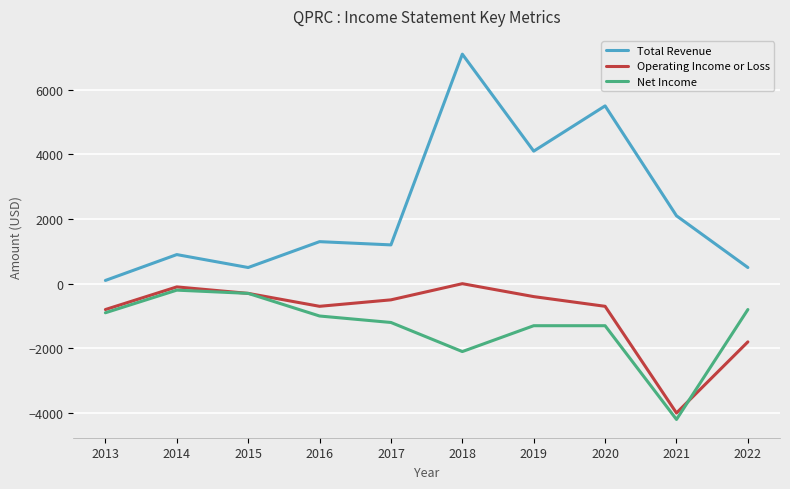

What is the difference between the second highest and minimum values in the Total Revenue series?

5400